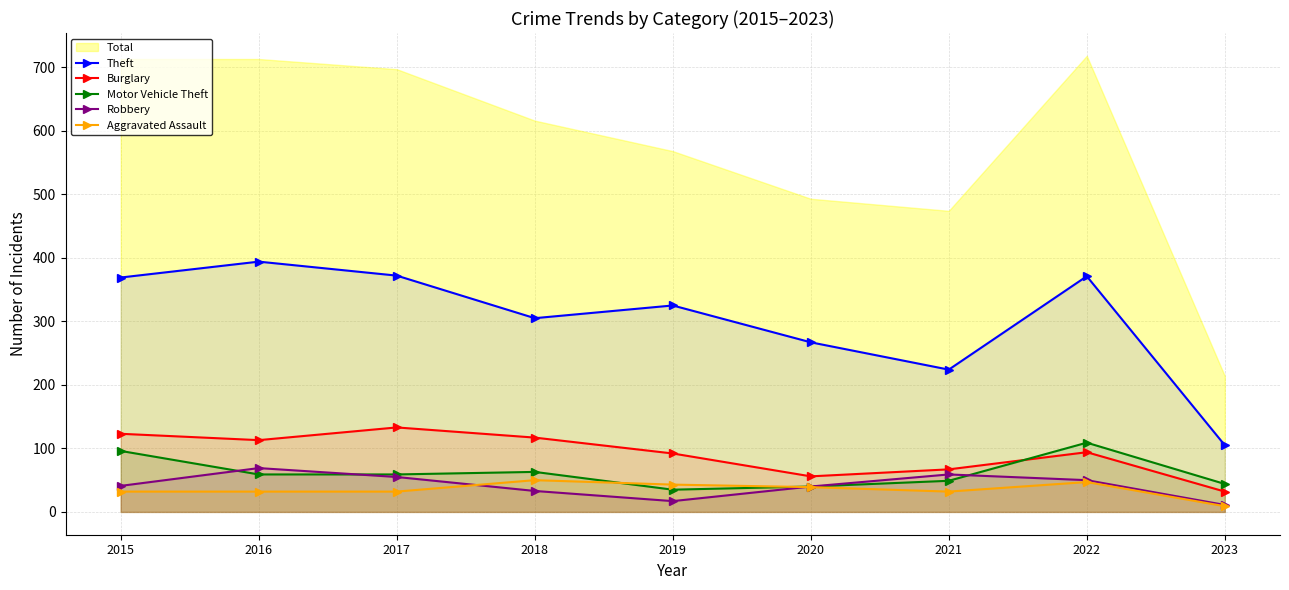

At which label is Theft closest to 249?

2020